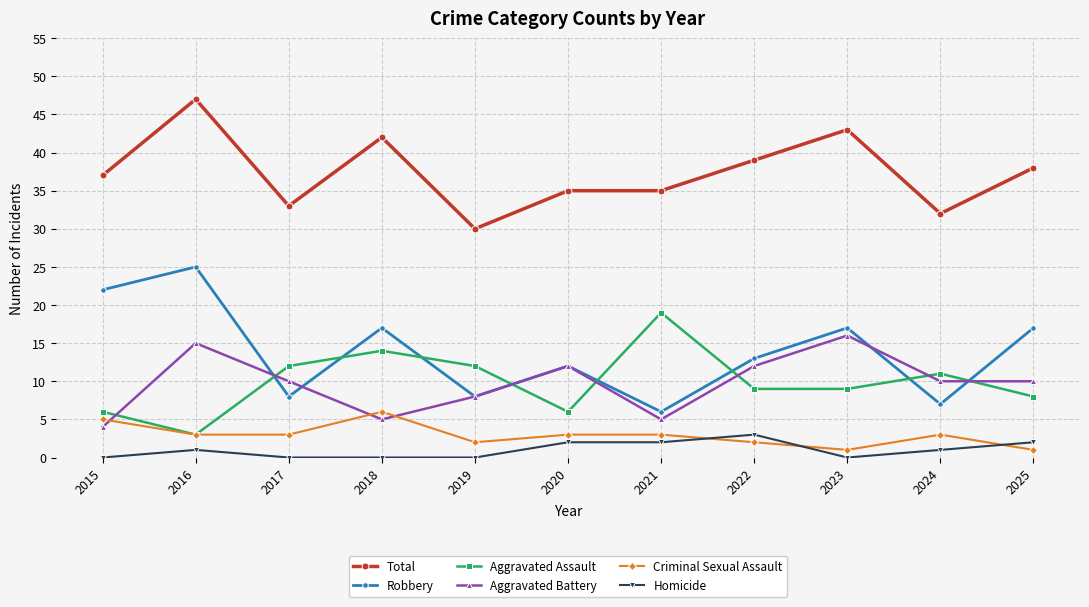

True or false: Robbery and Total intersect in this chart.

False